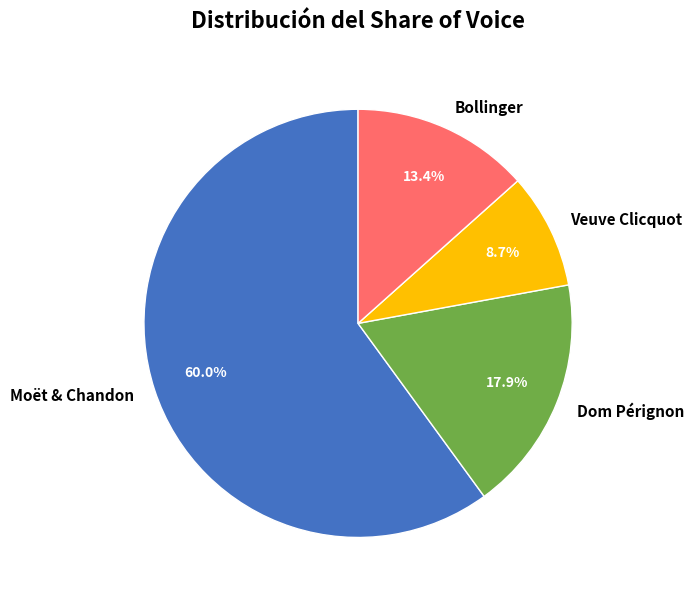

What is the largest slice in the pie chart?

Moët & Chandon